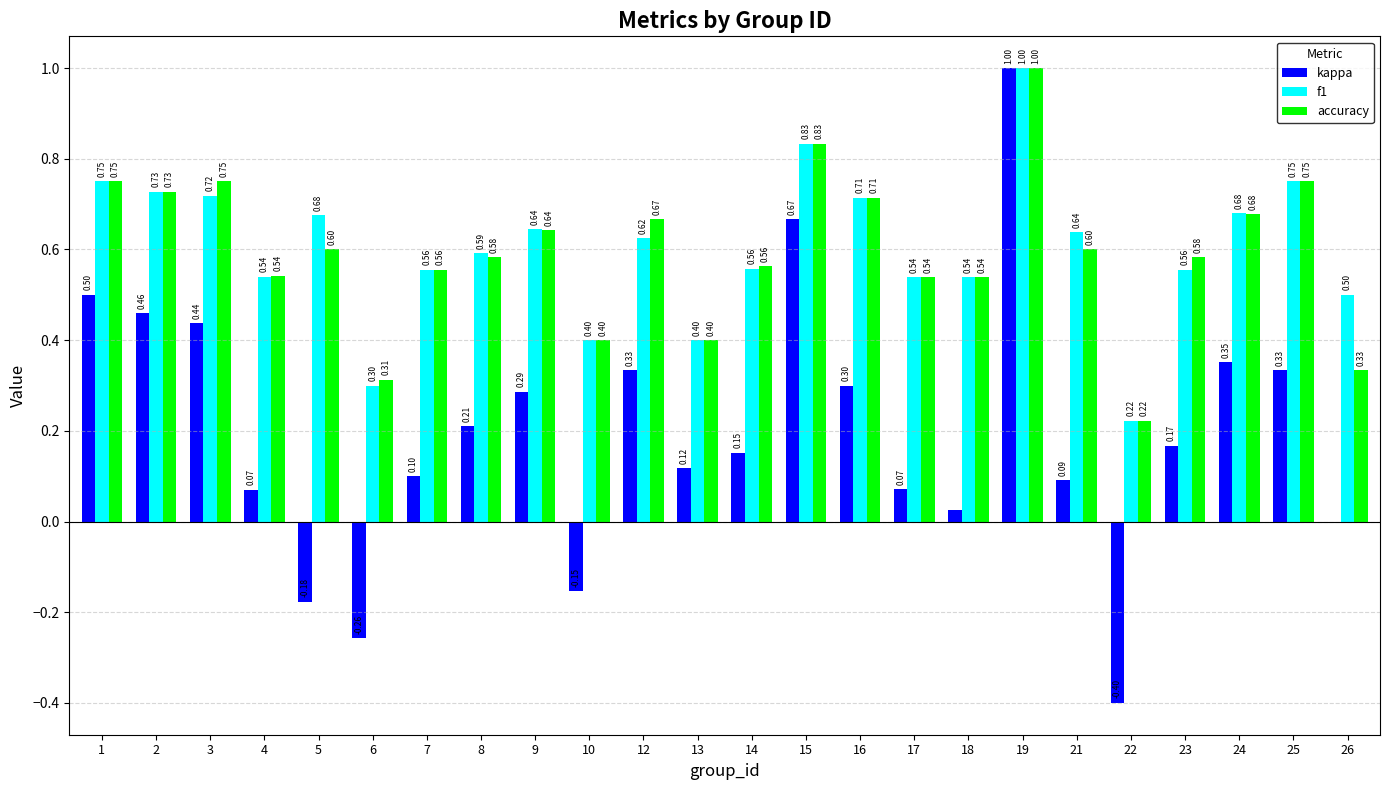

Between 1 and 8, which series saw the biggest shift?

kappa